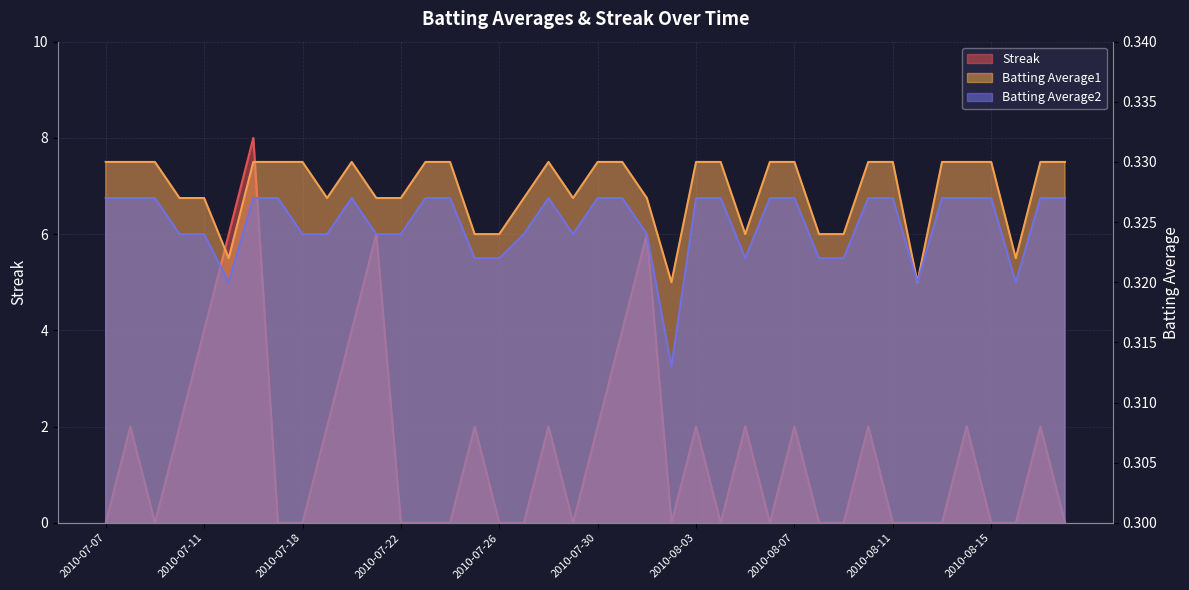

At which category is the sum across all series the highest?

2010-07-16